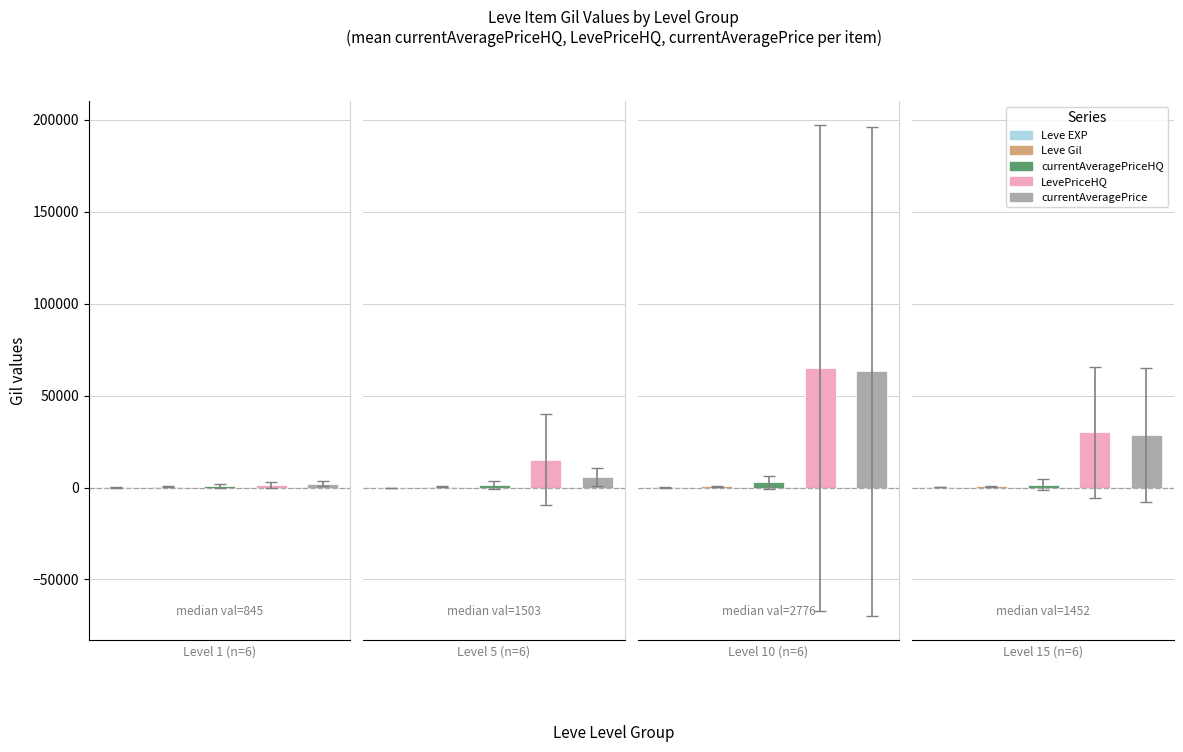

What is the lowest value of the Leve Gil series?

40.0